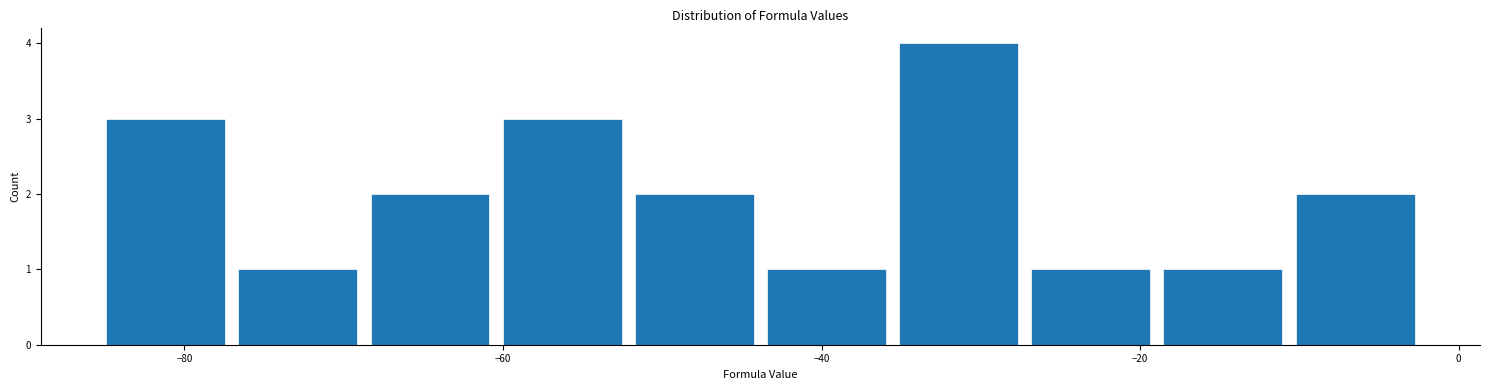

Reading left to right, list every bar in this chart as the range it spans on the x-axis followed by its height. Neither the bar edges nor the heights are printed on the chart, so give them approximately, as read against the axes.

-86 to -78: 3
-78 to -68: 1
-68 to -60: 2
-60 to -52: 3
-52 to -44: 2
-44 to -36: 1
-36 to -28: 4
-28 to -18: 1
-18 to -10: 1
-10 to -2: 2